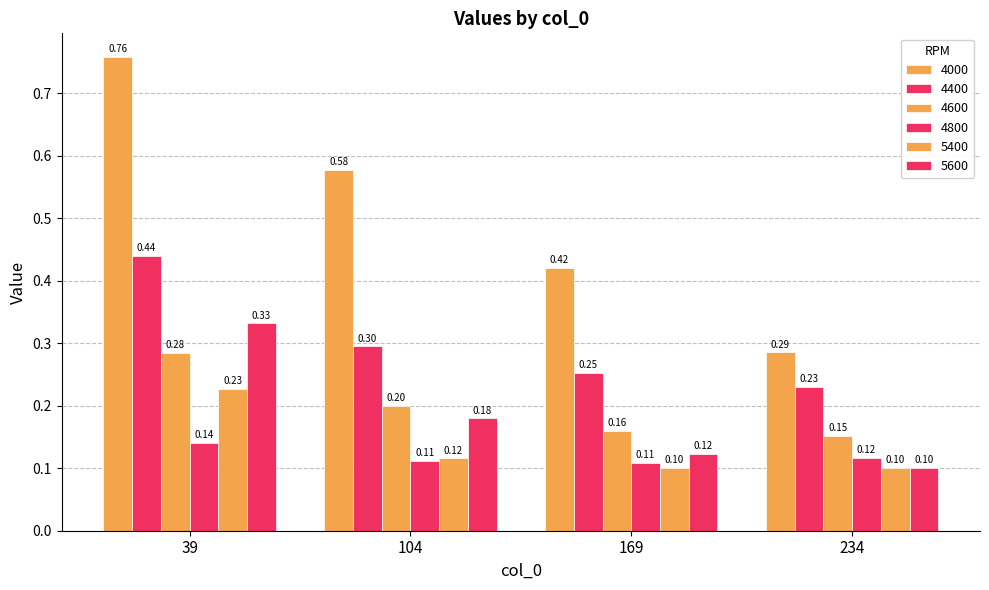

At which label is 4800 closest to 0?

169